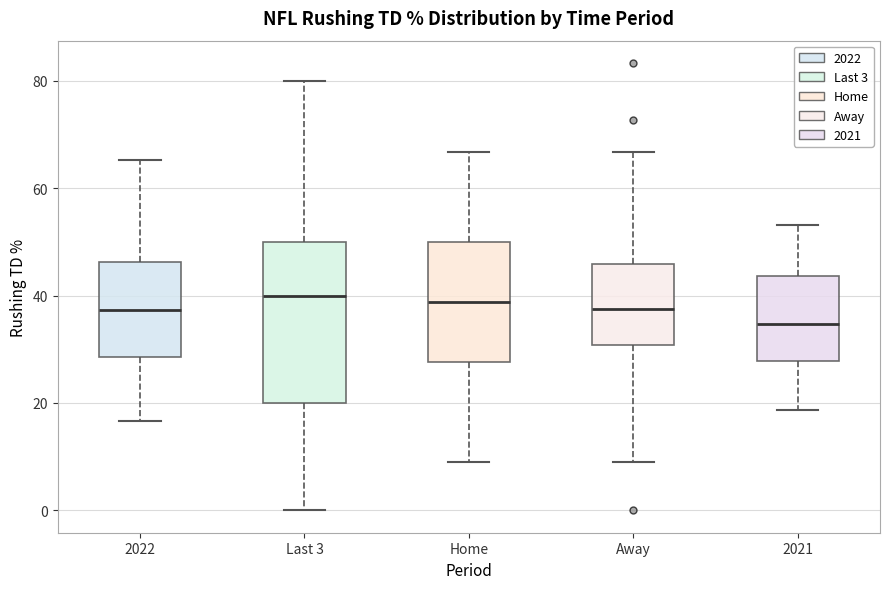

Which box's median line is the lowest?

2021